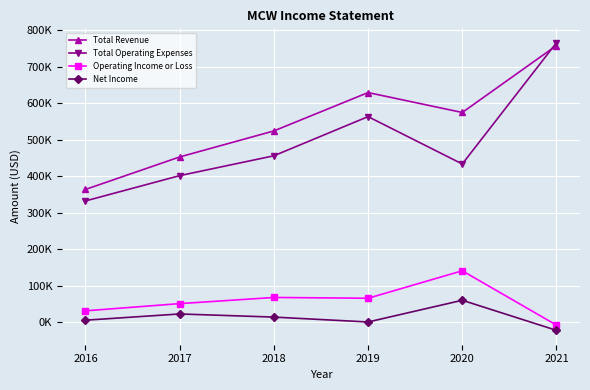

Does the chart have visible grid lines?

Yes